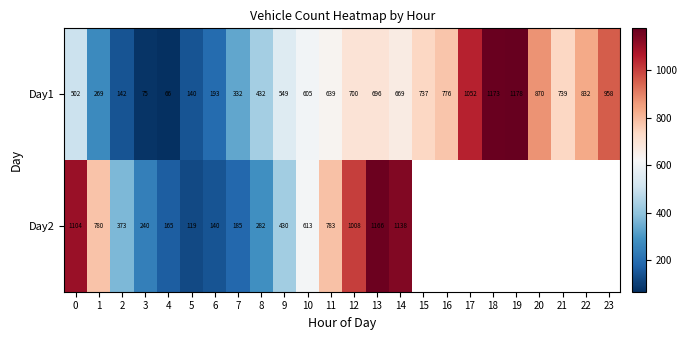

At which label does Day1 reach its minimum?

4